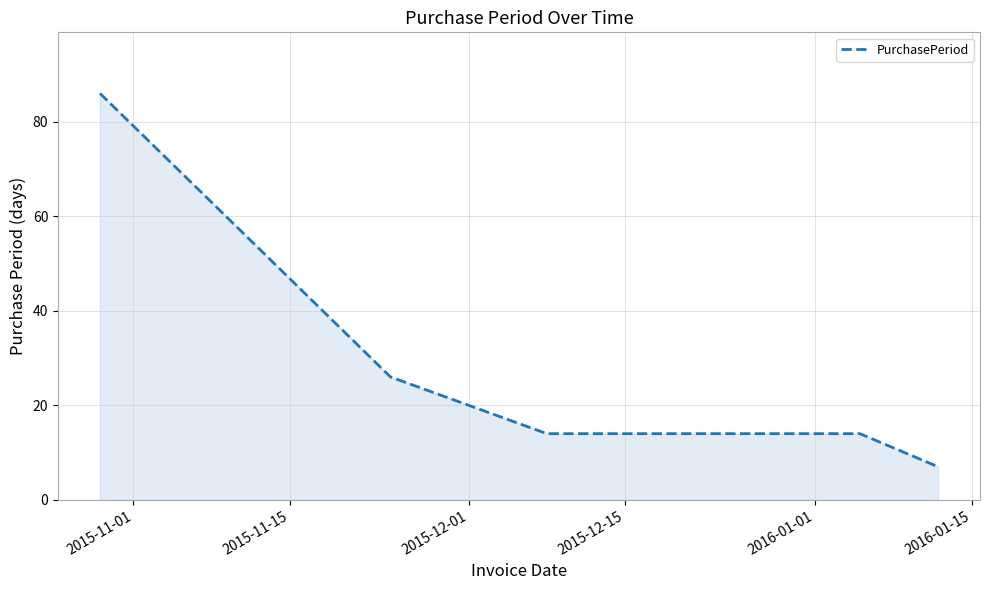

What is the difference between the second highest and minimum values?

19